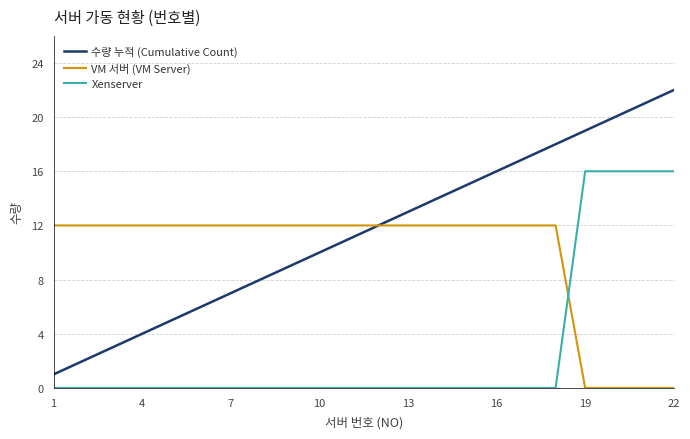

How many lines are shown in the chart?

3